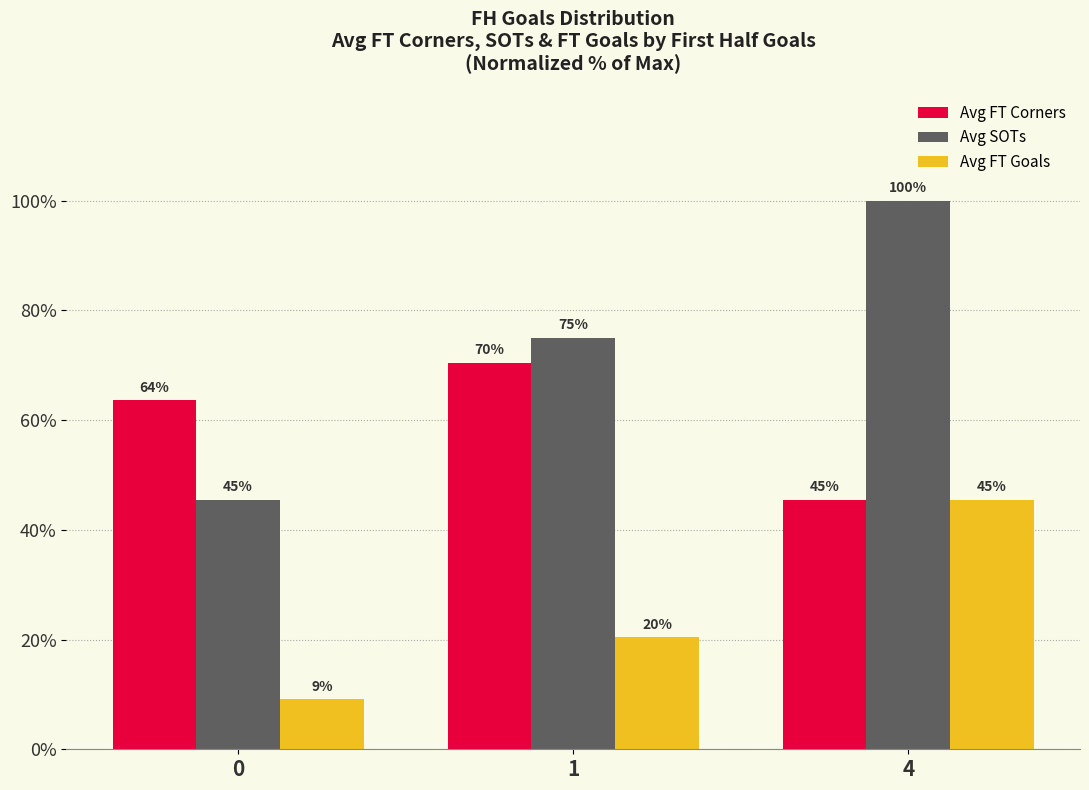

Rank the series at 4 from lowest to highest value.

Avg FT Corners, Avg FT Goals, Avg SOTs